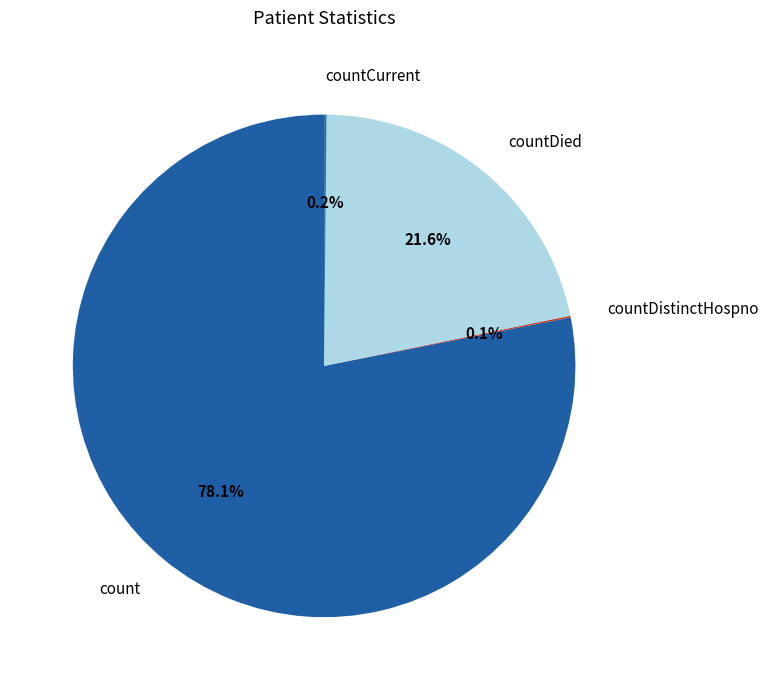

Does count account for over 50% of the chart?

Yes